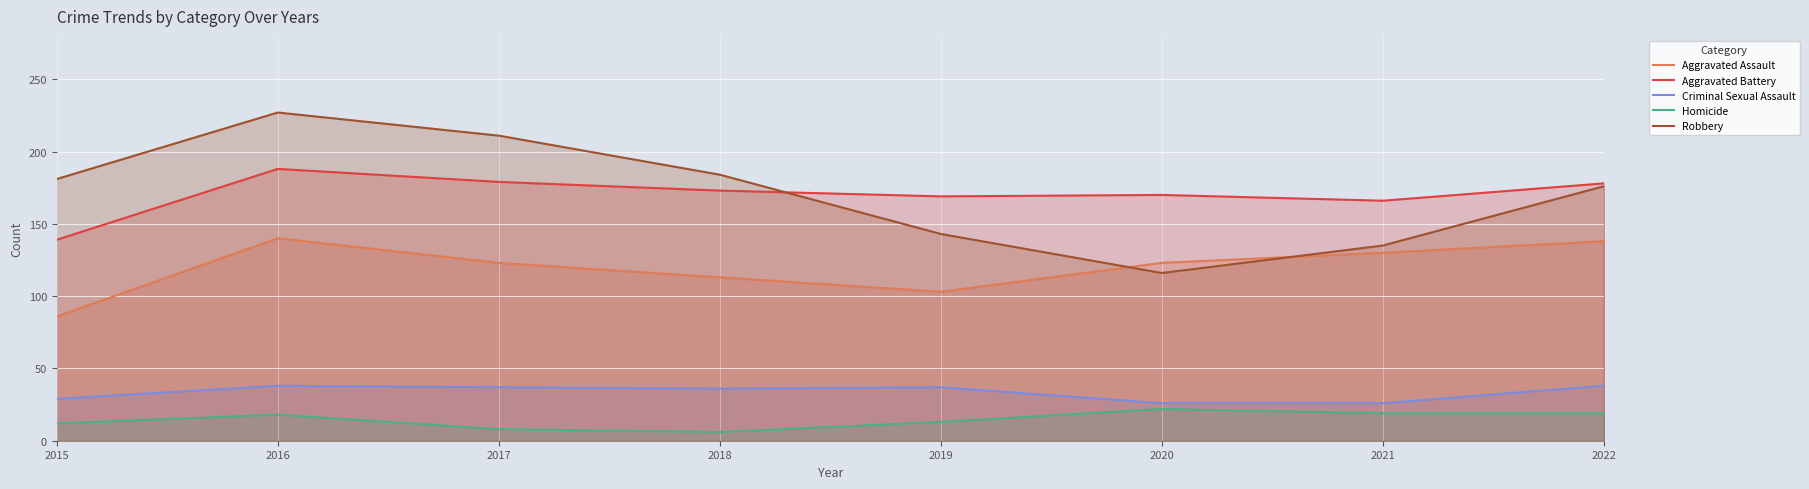

What is the smallest value displayed?

6